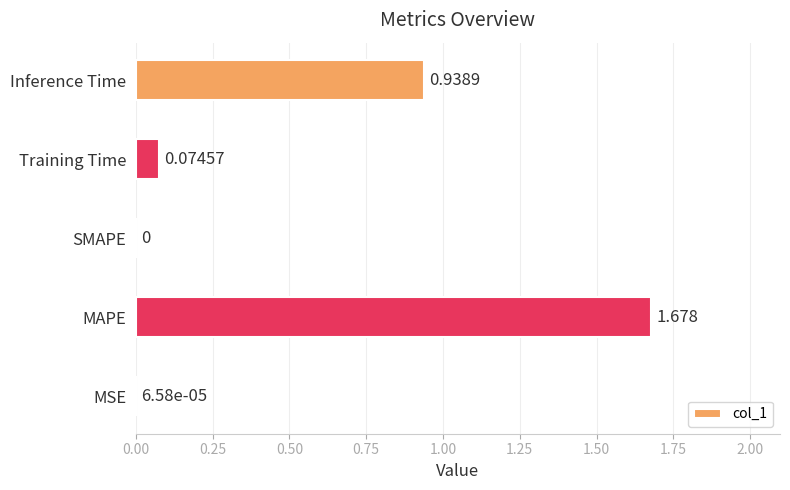

Between MAPE and SMAPE, which is larger?

MAPE